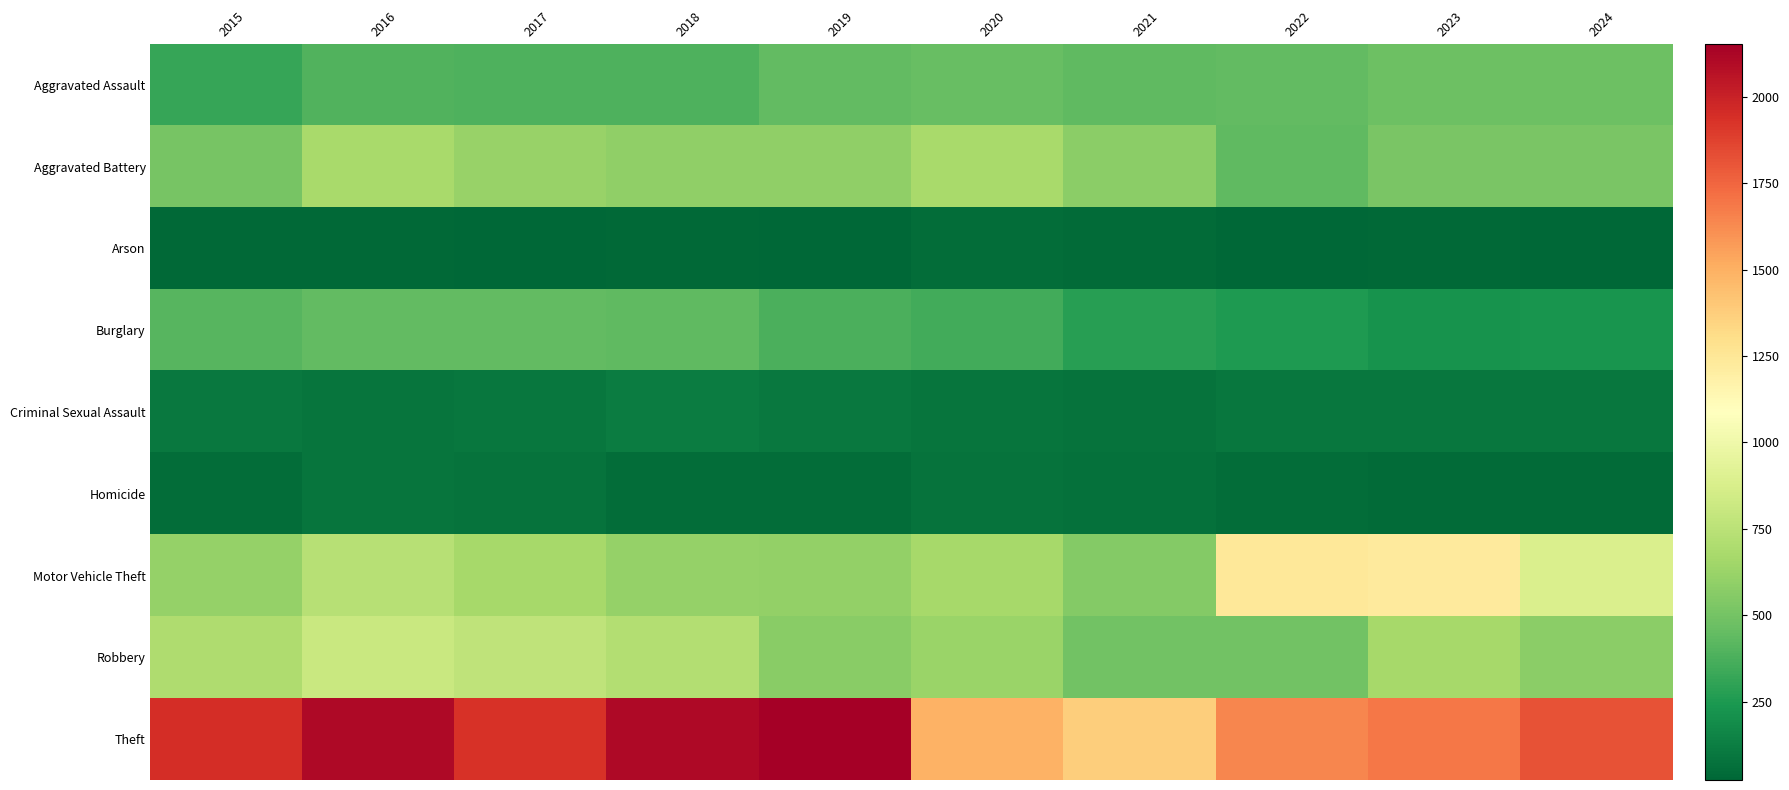

Reading left to right, list all the values displayed in this chart.

Aggravated Assault: 2015=319	2016=393	2017=389	2018=386	2019=445	2020=461	2021=436	2022=447	2023=480	2024=480
Aggravated Battery: 2015=507	2016=678	2017=616	2018=591	2019=595	2020=675	2021=577	2022=437	2023=521	2024=518
Arson: 2015=34	2016=39	2017=23	2018=36	2019=31	2020=55	2021=43	2022=31	2023=37	2024=26
Burglary: 2015=414	2016=445	2017=447	2018=439	2019=374	2020=350	2021=278	2022=250	2023=218	2024=231
Criminal Sexual Assault: 2015=105	2016=84	2017=91	2018=121	2019=102	2020=88	2021=78	2022=93	2023=94	2024=97
Homicide: 2015=50	2016=85	2017=81	2018=56	2019=52	2020=79	2021=69	2022=49	2023=46	2024=47
Motor Vehicle Theft: 2015=607	2016=738	2017=670	2018=614	2019=601	2020=665	2021=553	2022=1244	2023=1222	2024=885
Robbery: 2015=699	2016=808	2017=766	2018=720	2019=566	2020=630	2021=495	2022=492	2023=670	2024=574
Theft: 2015=1946	2016=2110	2017=1933	2018=2105	2019=2154	2020=1496	2021=1377	2022=1645	2023=1696	2024=1821